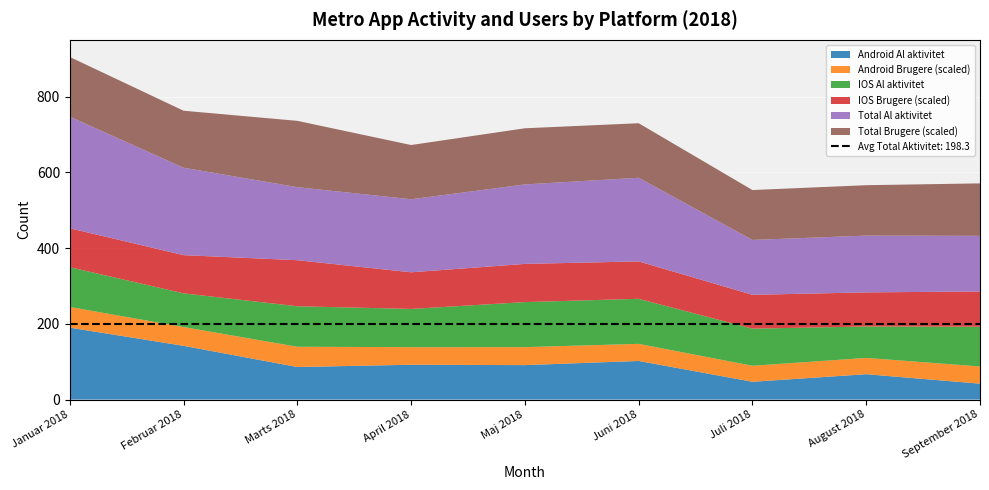

Reading left to right, extract all data points from this chart.

Android Al aktivitet: 190	142	86	92	91	102	47	67	42
Android Brugere (scaled): 1642	1490	1606	1394	1426	1356	1270	1292	1362
IOS Al aktivitet: 105	89	107	101	119	119	98	83	105
IOS Brugere (scaled): 3086	3028	3650	2904	3026	2966	2684	2704	2796
Total Al aktivitet: 295	231	193	193	210	221	145	150	147
Total Brugere (scaled): 4728	4518	5256	4298	4452	4322	3954	3996	4158